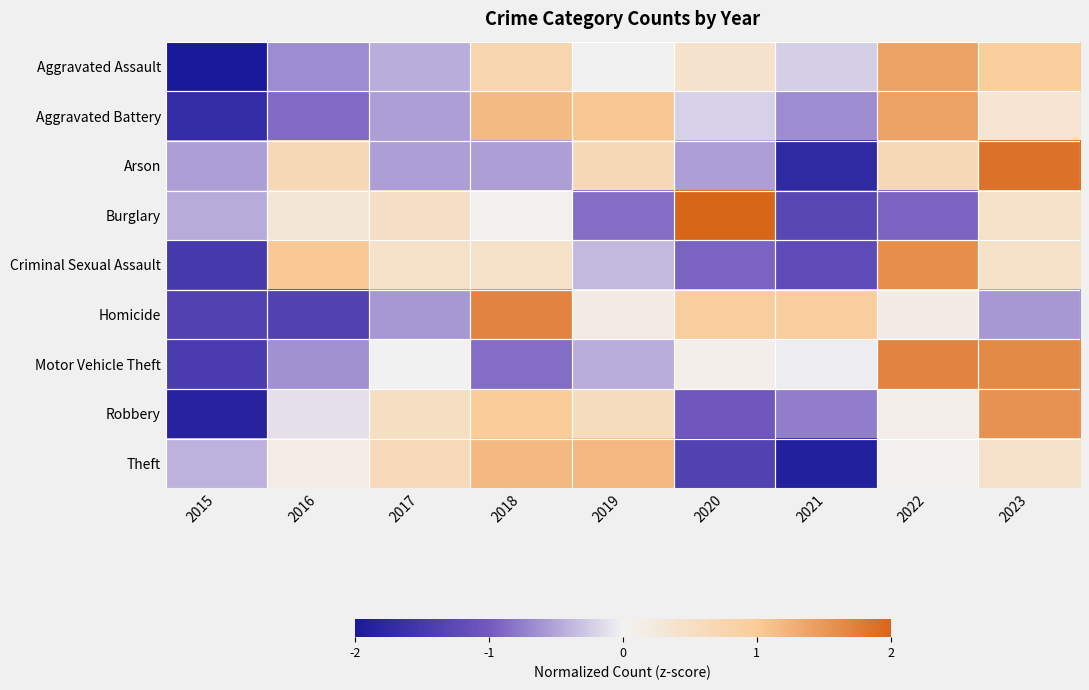

Reading left to right, what are all the values shown in this chart?

Aggravated Assault: 2015=-2.0	2016=-0.7	2017=-0.4	2018=0.7	2019=-0.0	2020=0.4	2021=-0.2	2022=1.4	2023=1.0
Aggravated Battery: 2015=-1.7	2016=-0.9	2017=-0.5	2018=1.2	2019=1.1	2020=-0.2	2021=-0.7	2022=1.4	2023=0.4
Arson: 2015=-0.5	2016=0.7	2017=-0.5	2018=-0.5	2019=0.7	2020=-0.5	2021=-1.7	2022=0.7	2023=1.9
Burglary: 2015=-0.5	2016=0.3	2017=0.5	2018=0.0	2019=-0.9	2020=2.0	2021=-1.3	2022=-0.9	2023=0.5
Criminal Sexual Assault: 2015=-1.5	2016=1.0	2017=0.5	2018=0.5	2019=-0.4	2020=-0.9	2021=-1.2	2022=1.6	2023=0.5
Homicide: 2015=-1.4	2016=-1.4	2017=-0.6	2018=1.7	2019=0.2	2020=0.9	2021=0.9	2022=0.2	2023=-0.6
Motor Vehicle Theft: 2015=-1.5	2016=-0.6	2017=0.0	2018=-0.9	2019=-0.4	2020=0.1	2021=-0.0	2022=1.7	2023=1.6
Robbery: 2015=-1.8	2016=-0.1	2017=0.5	2018=1.0	2019=0.6	2020=-1.0	2021=-0.8	2022=0.1	2023=1.6
Theft: 2015=-0.4	2016=0.1	2017=0.6	2018=1.2	2019=1.2	2020=-1.4	2021=-1.9	2022=0.1	2023=0.4